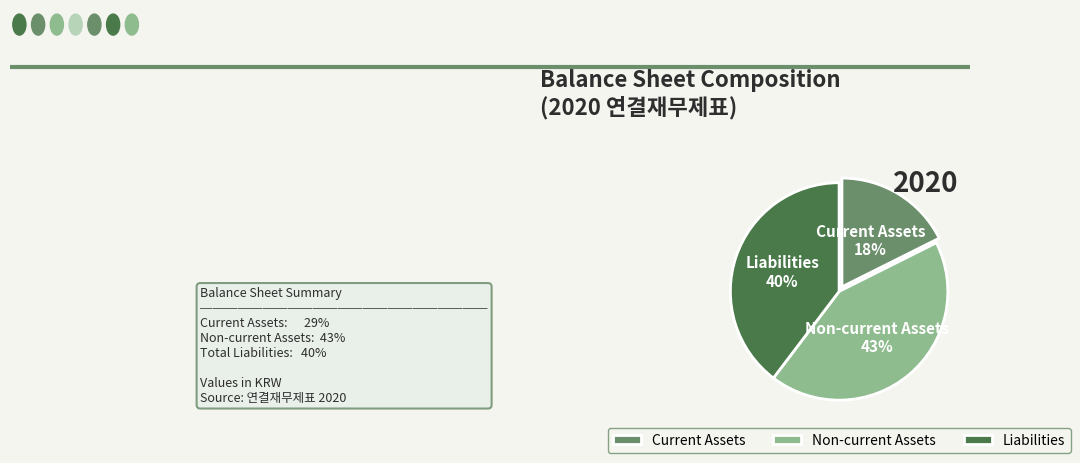

Does Non-current Assets represent more than half of the total?

No